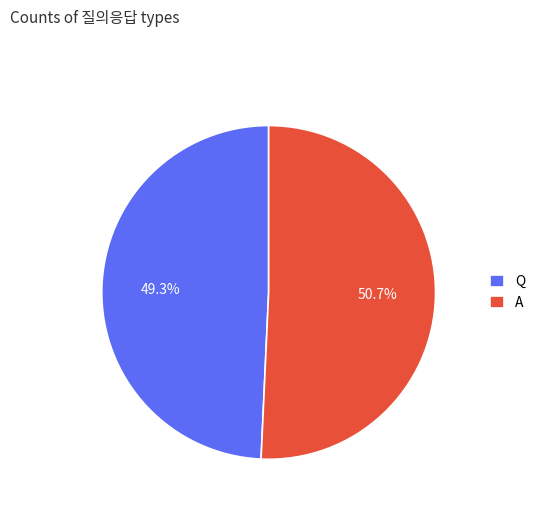

To the nearest percent, what is the combined percentage of Q and A?

100%